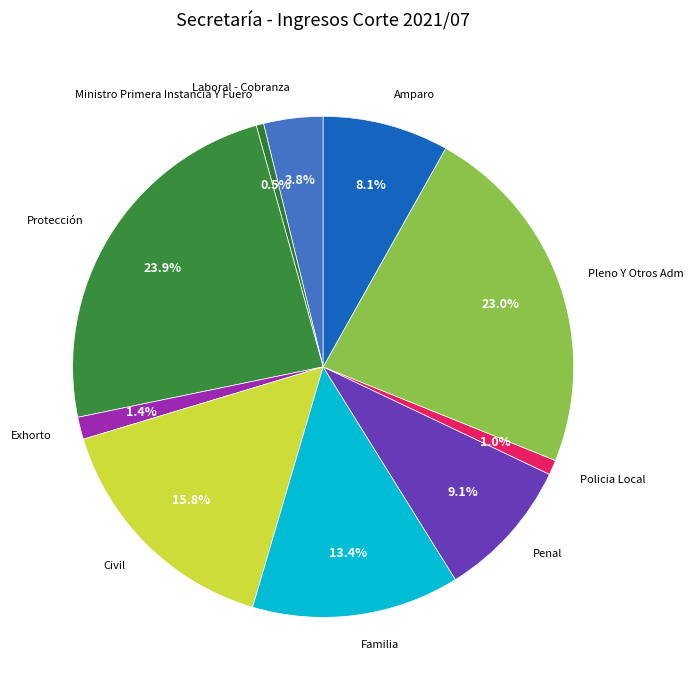

Count the number of slices in the pie.

10